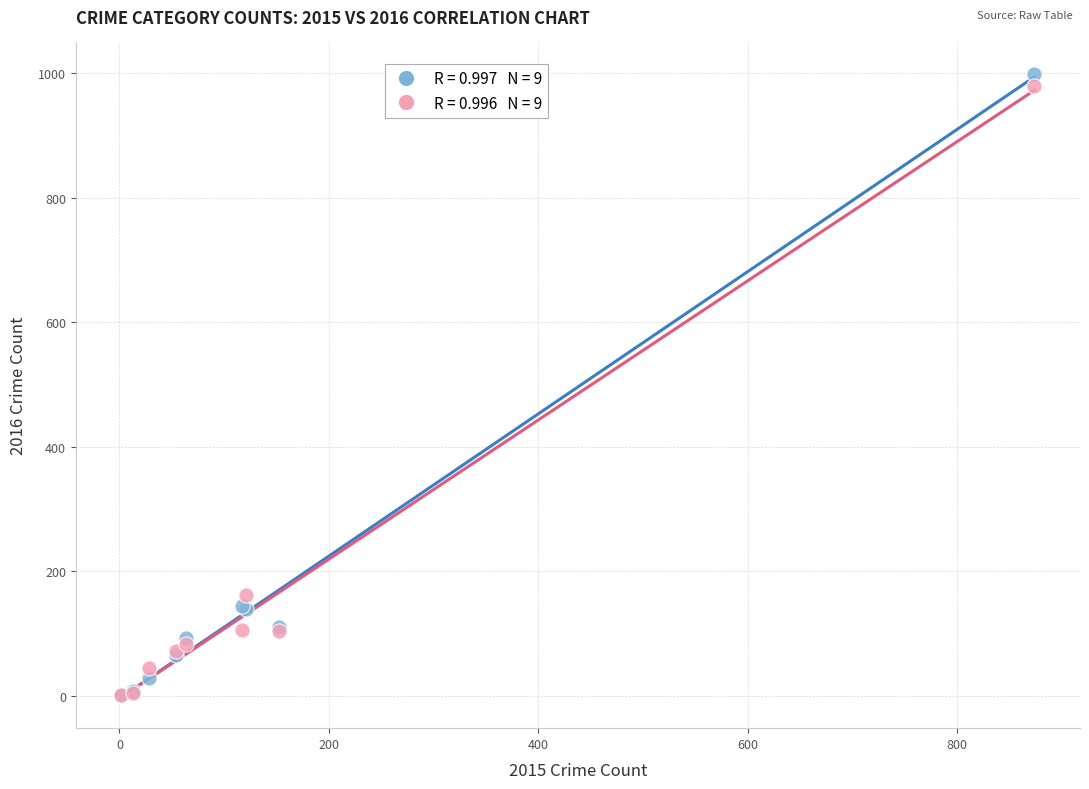

Across all series, what Y value is closest to 500?

162